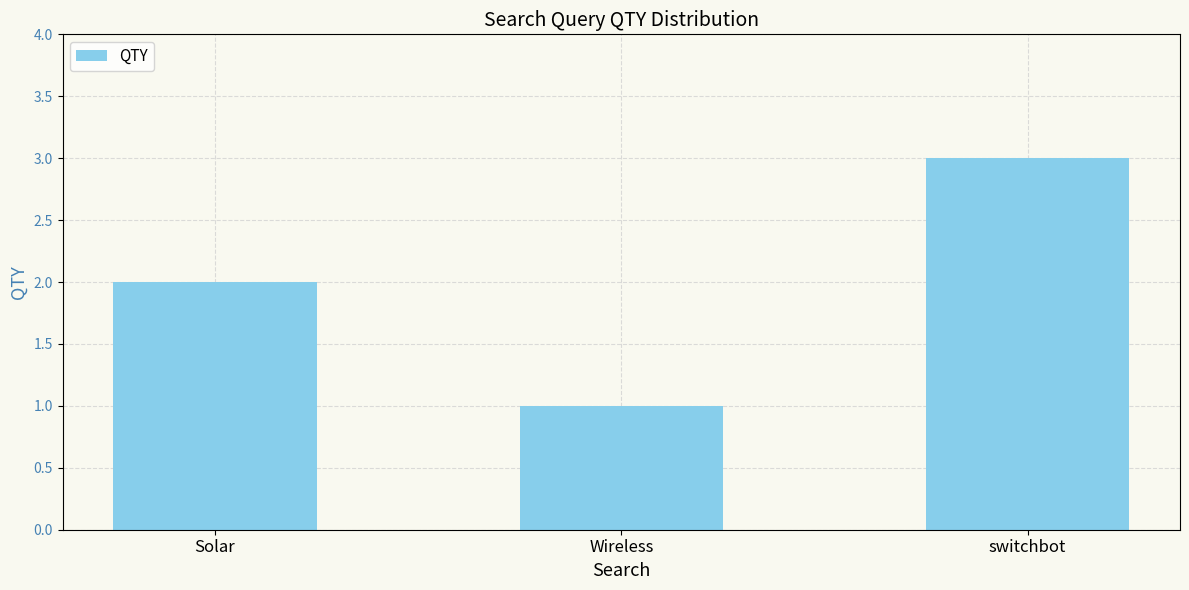

The value at Solar is 3. True or false?

False